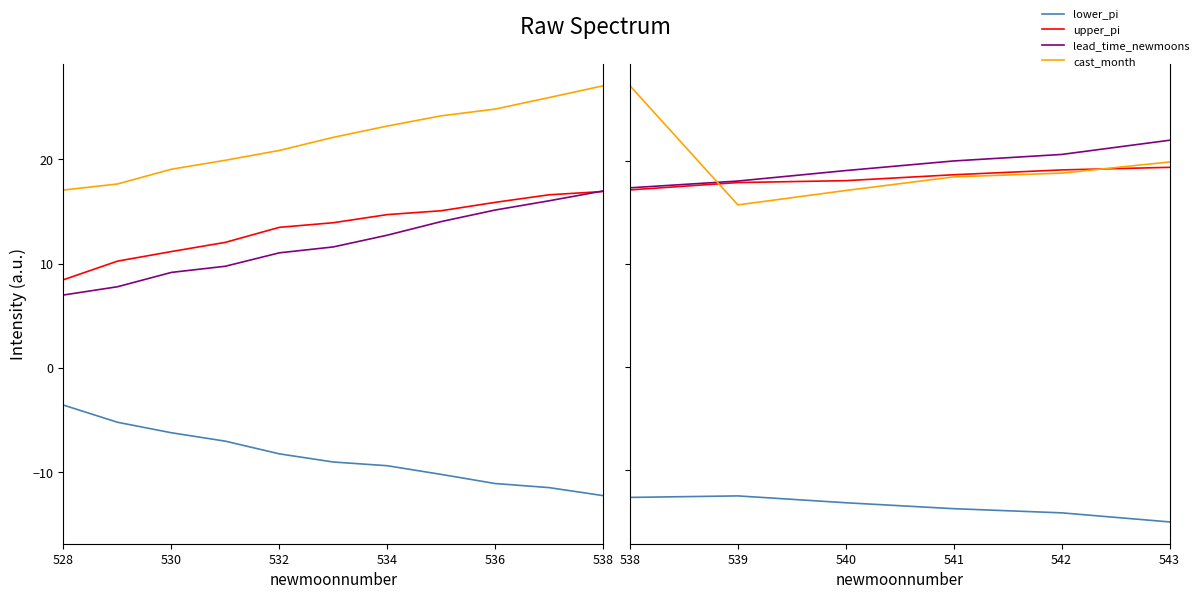

What are all the series names shown in the legend?

lower_pi, upper_pi, lead_time_newmoons, cast_month